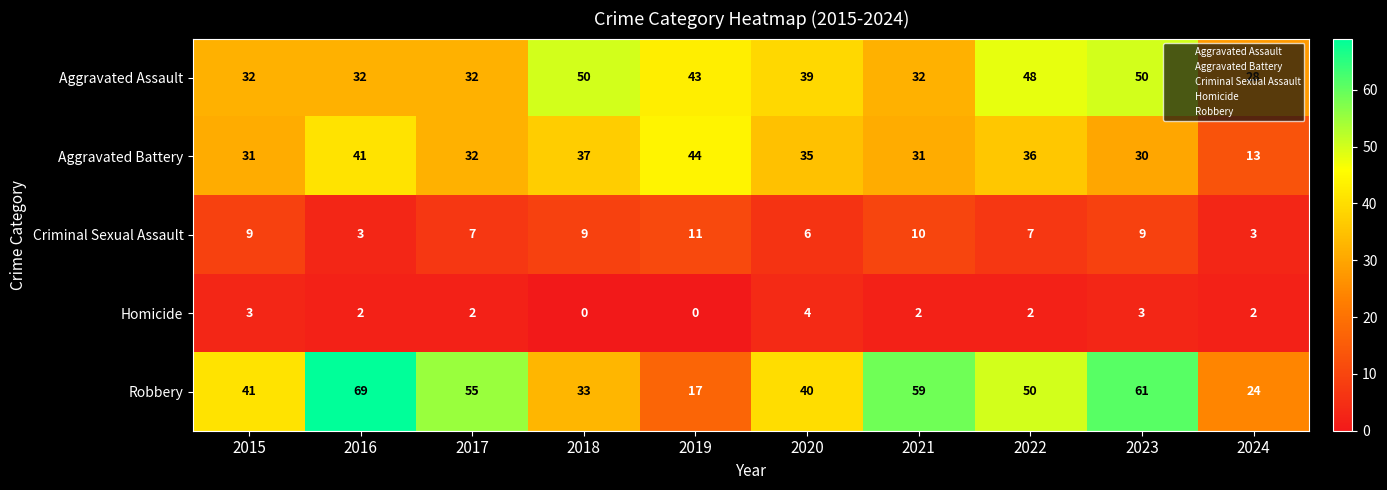

List the series in order of their peak value, highest first.

Robbery, Aggravated Assault, Aggravated Battery, Criminal Sexual Assault, Homicide